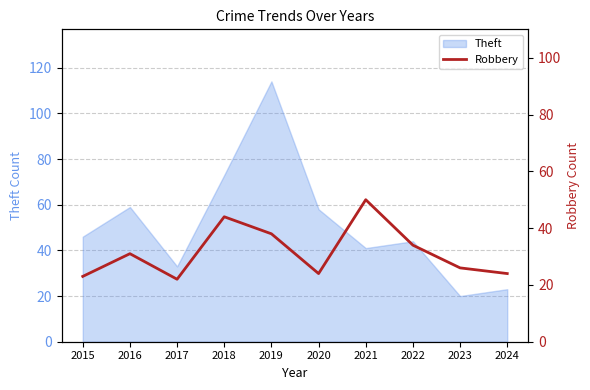

The Theft series shows 9 at 2023. True or false?

False